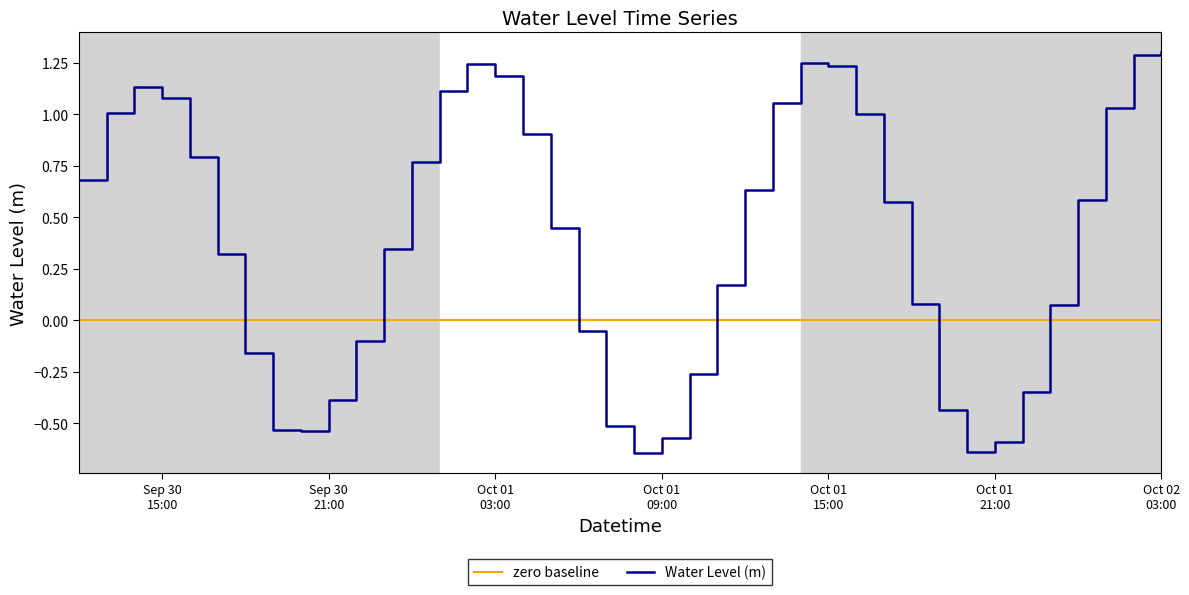

What position from the right is 2024-09-30 19:00:00?

33